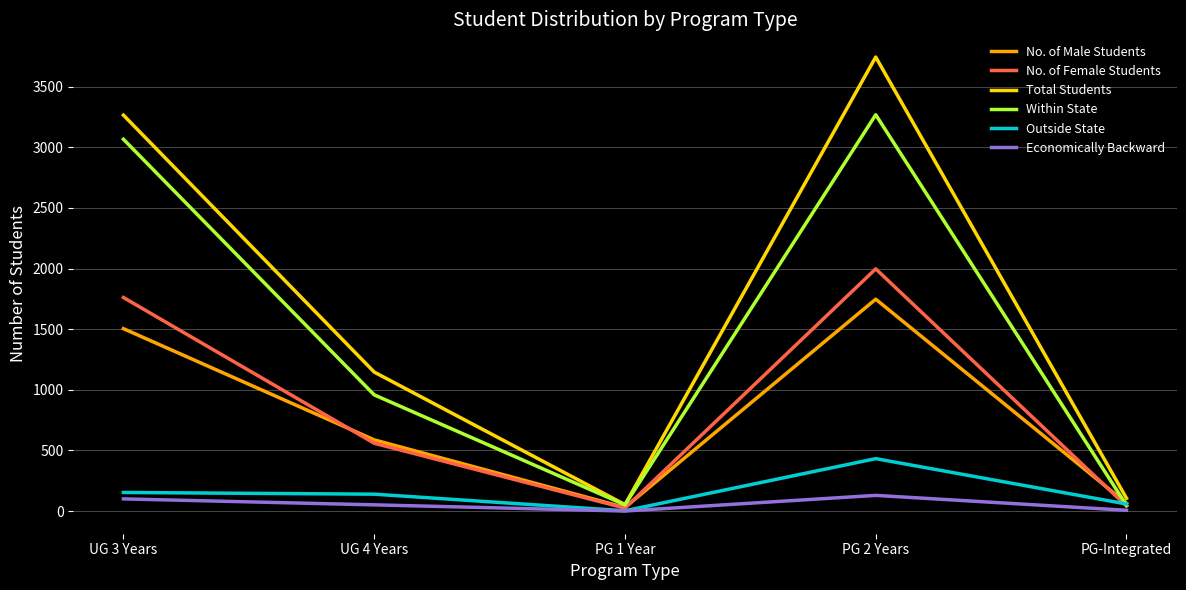

Which series has the largest total across all categories?

Total Students